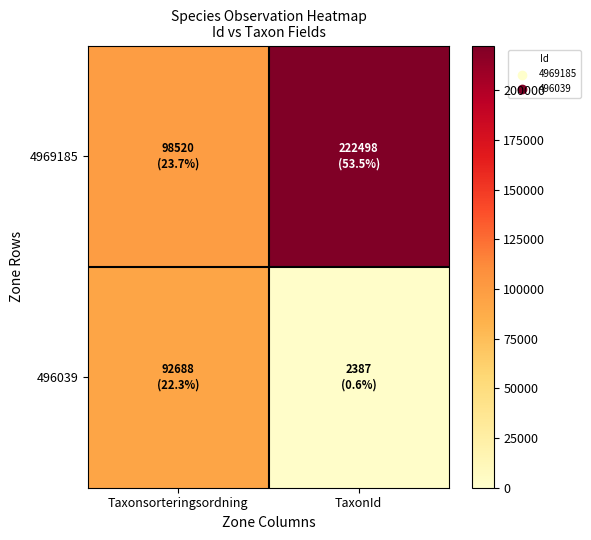

Rank the series by their maximum value, from lowest to highest.

496039, 4969185